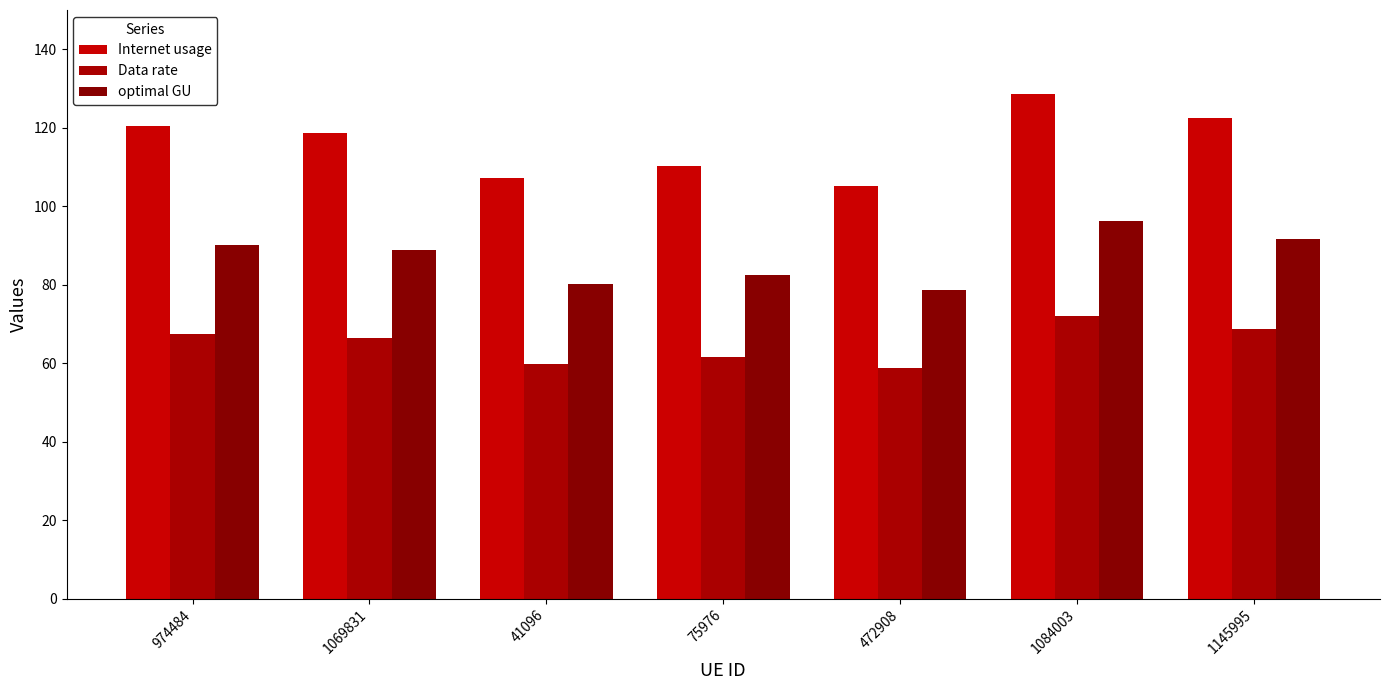

Does the chart contain stacked bars?

No